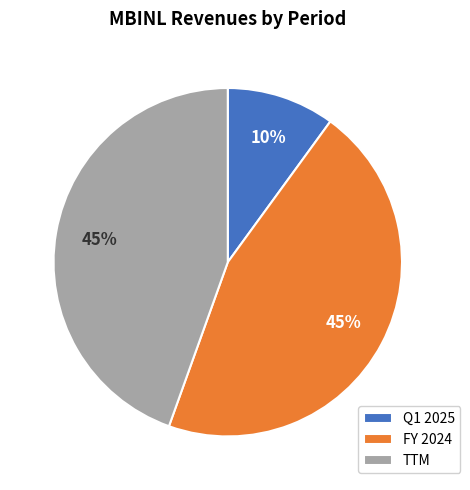

Between Q1 2025 and TTM, which is larger?

TTM